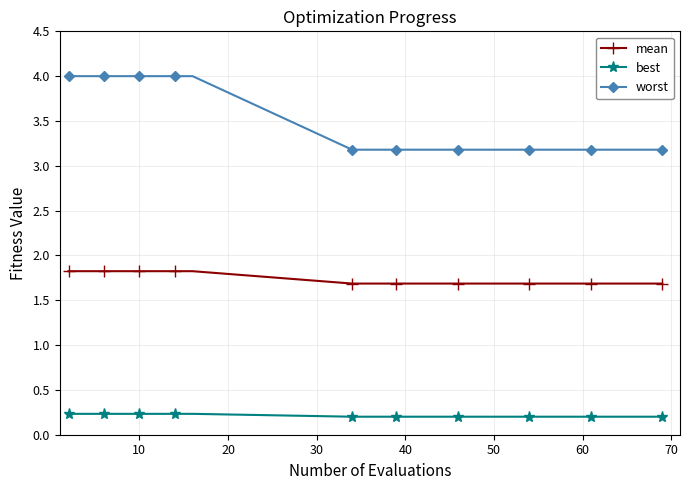

Which series has the largest range (max minus min)?

worst